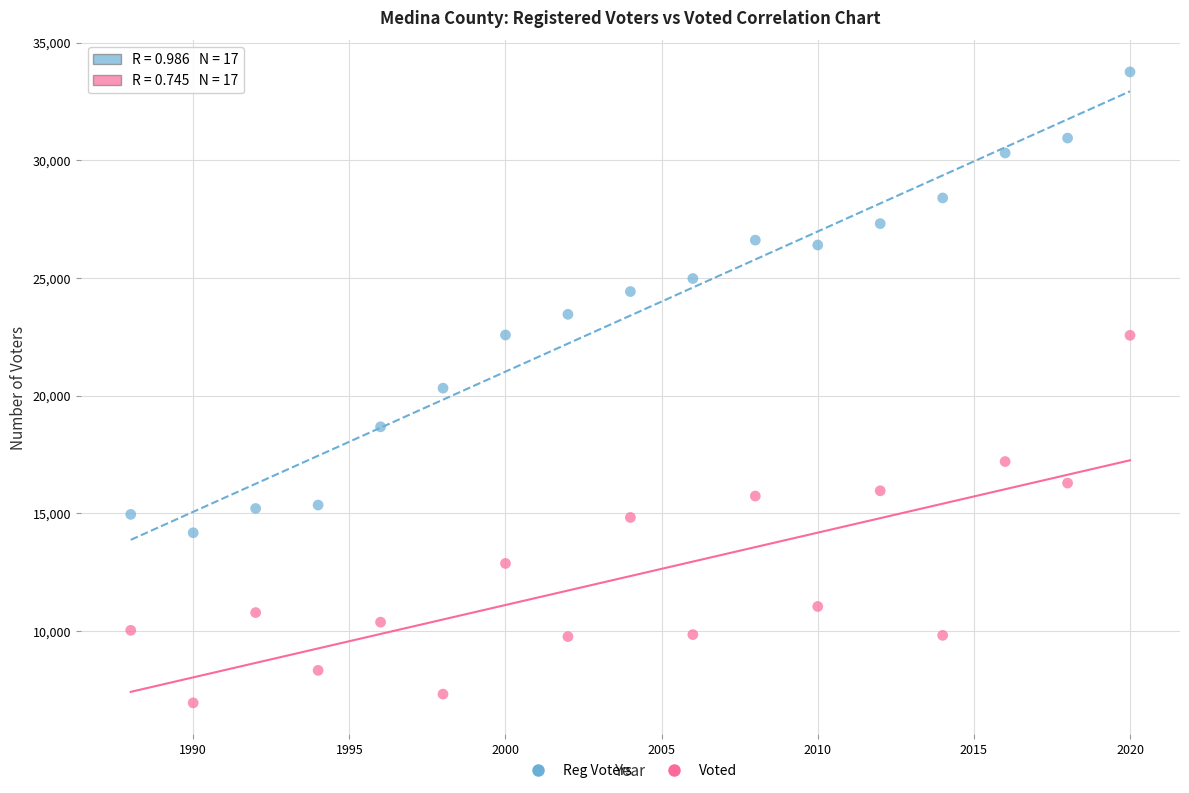

Across all data points, what is the range of Y values (max minus min)?

26817